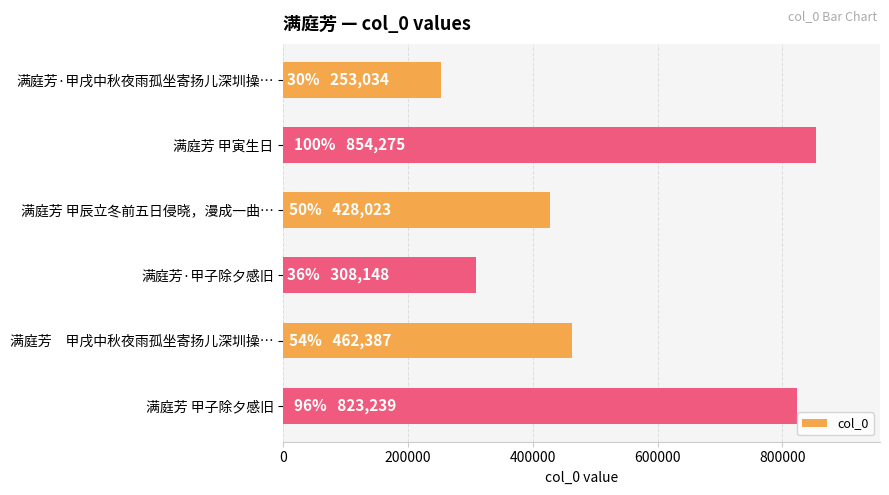

What is the maximum value shown in the chart?

854275